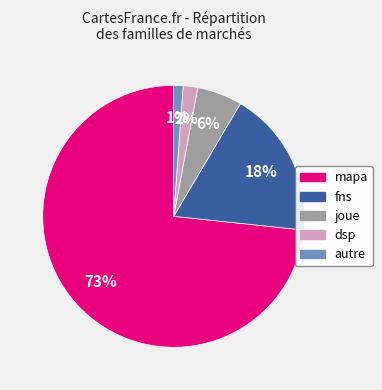

What is the majority slice?

mapa